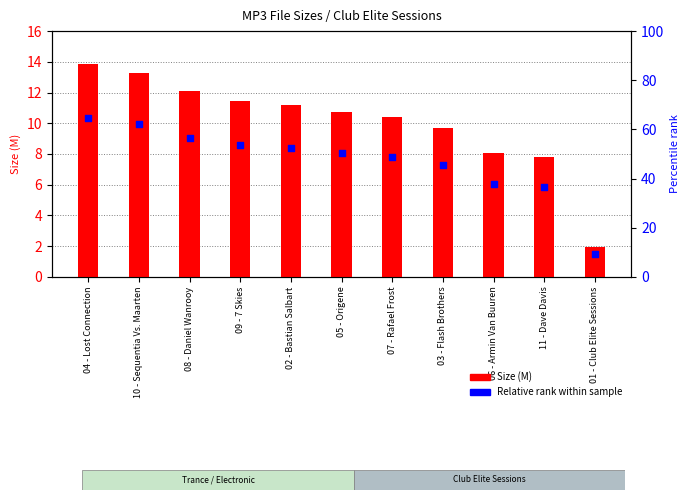

At which category is the sum across all series the highest?

04 - Lost Connection